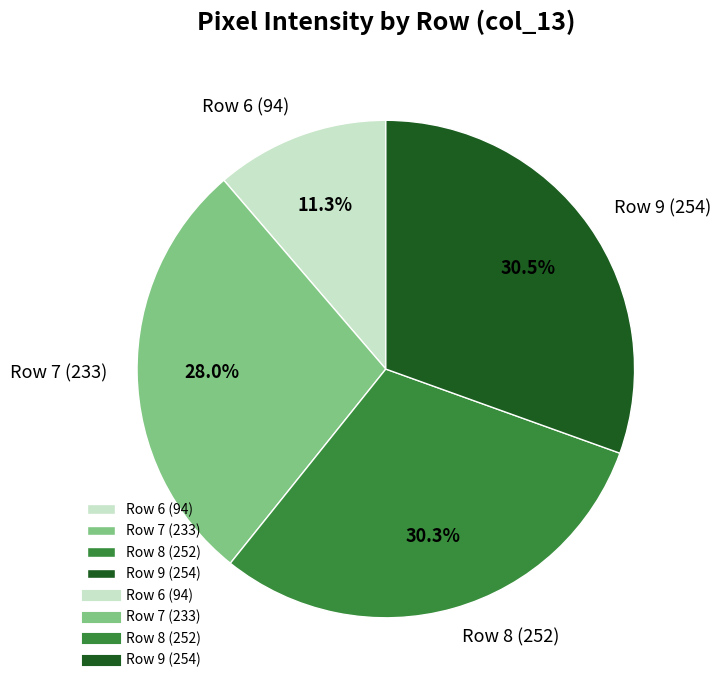

Is there any slice that represents more than half of the pie?

No